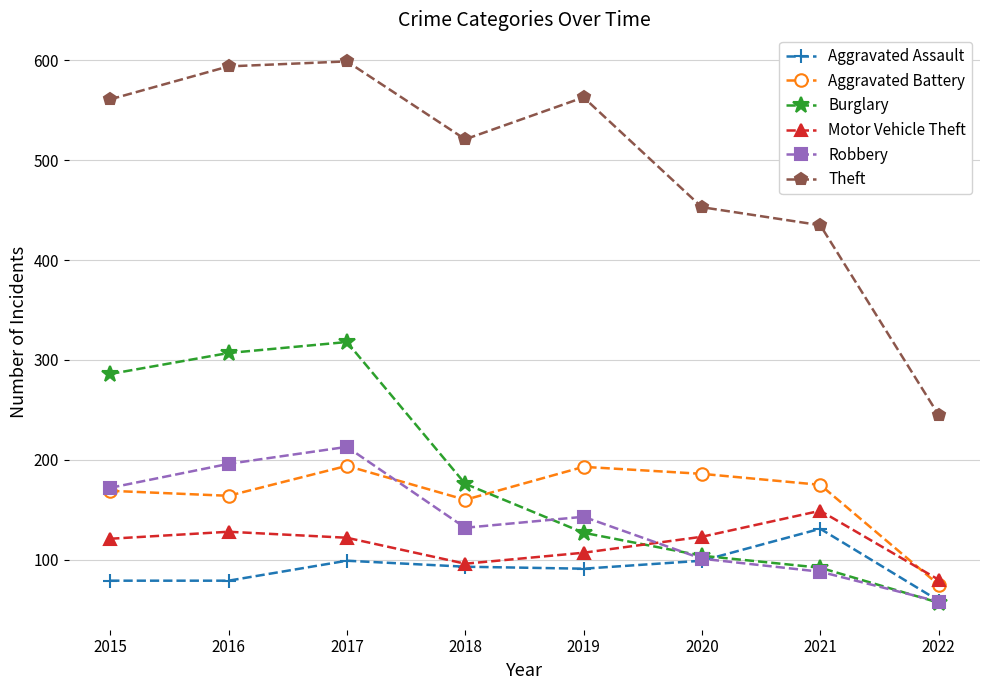

Where is Theft nearest to the value 422?

2021